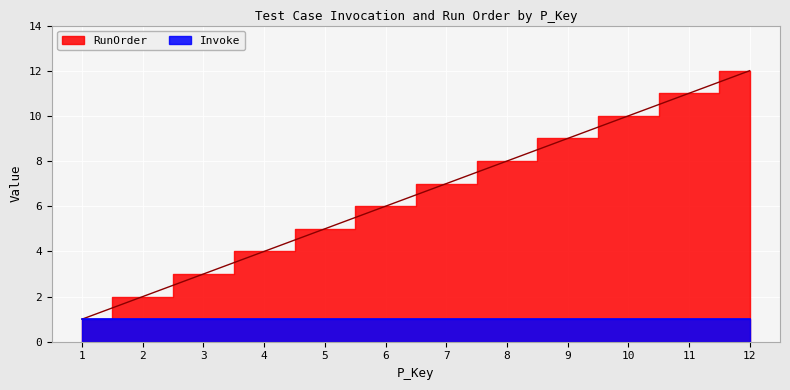

List the labels in order of value, largest first.

12, 11, 10, 9, 8, 7, 6, 5, 4, 3, 2, 1